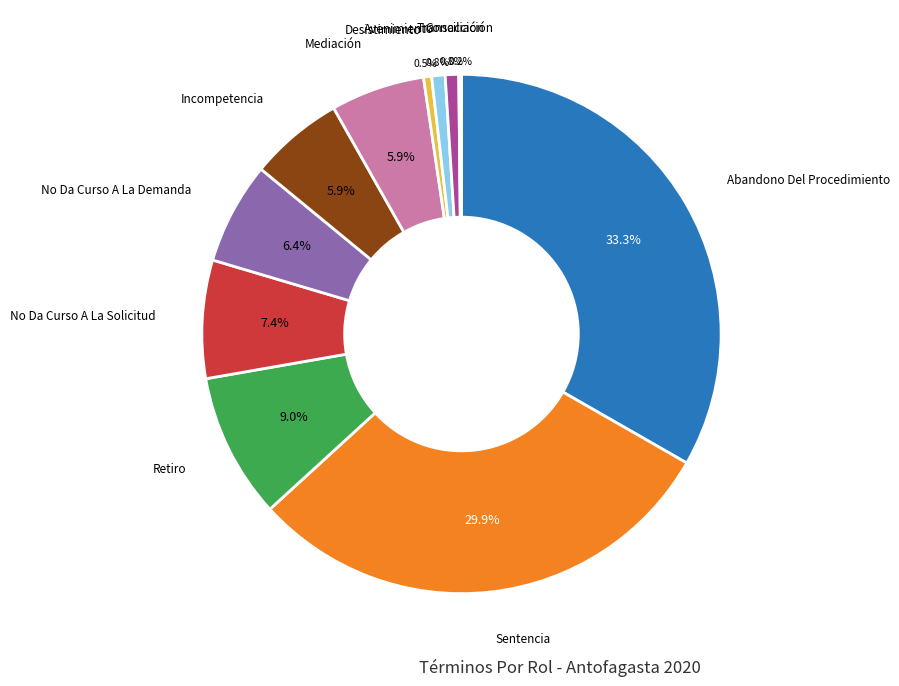

Is there any slice that represents more than half of the pie?

No